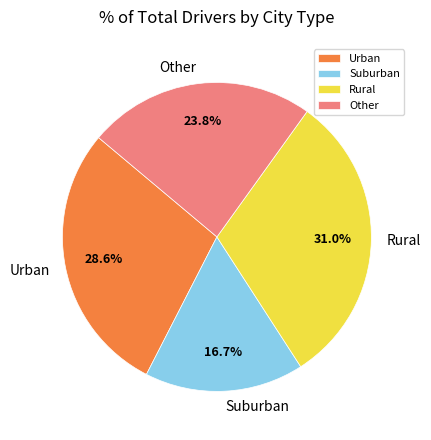

Which category has the biggest portion of the pie?

Rural